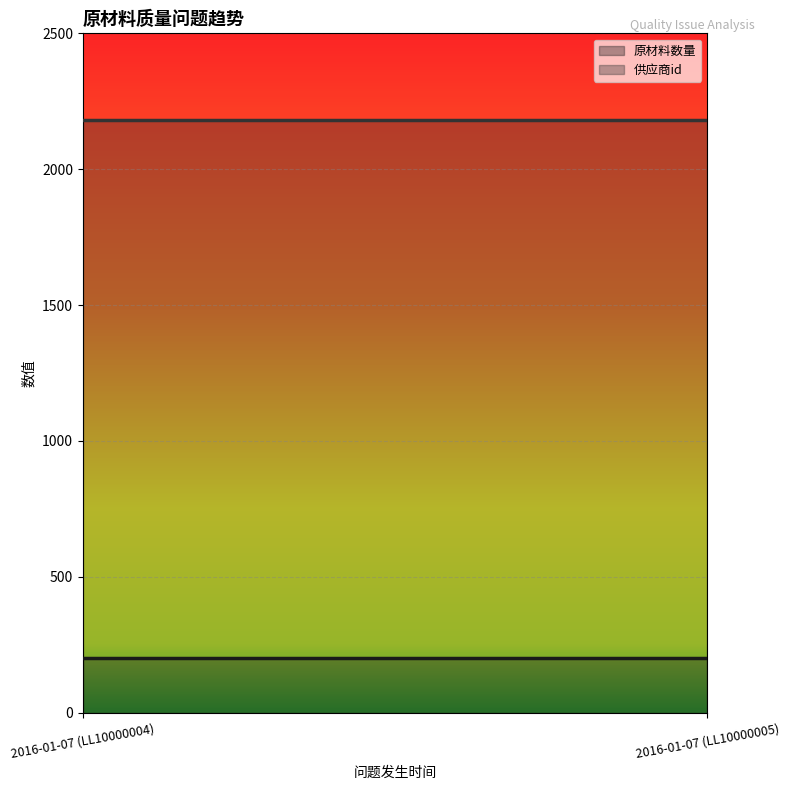

Which series has the widest spread of values?

原材料数量